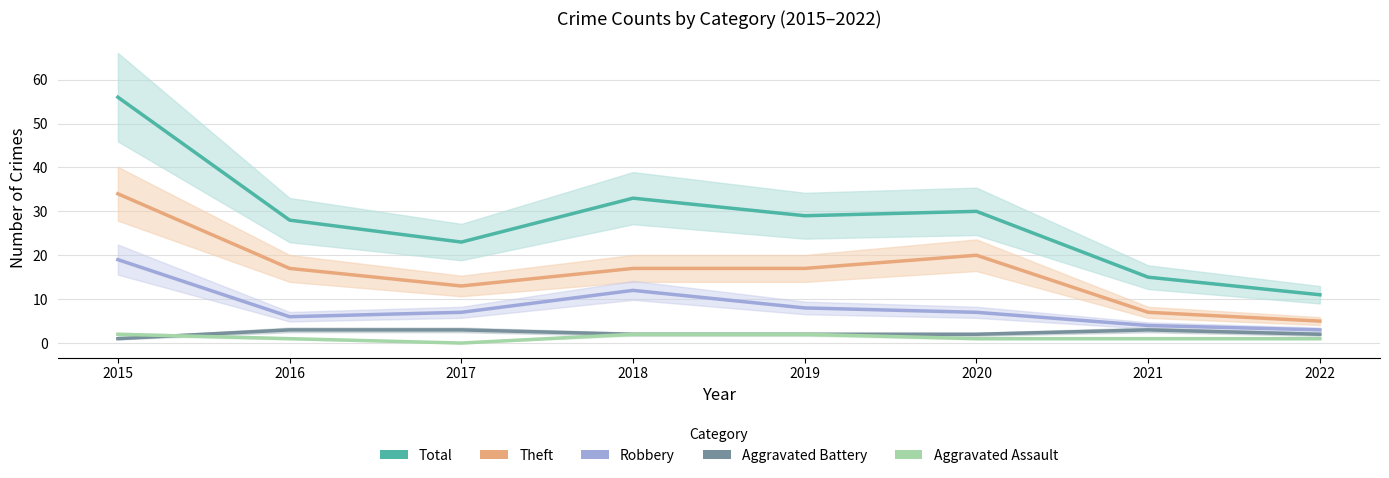

At which label does Robbery reach its minimum?

2022